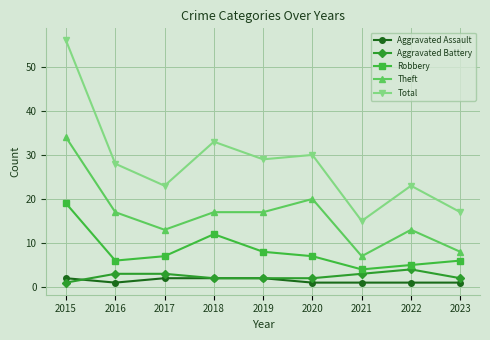

At which category is the sum across all series the highest?

2015